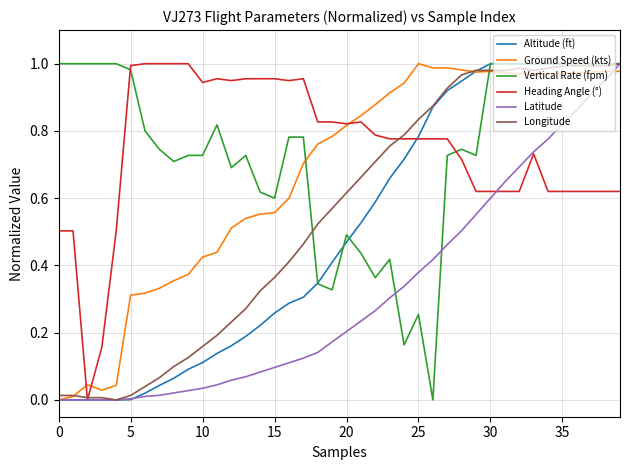

True or false: Heading Angle (°) and Vertical Rate (fpm) cross at least once.

True